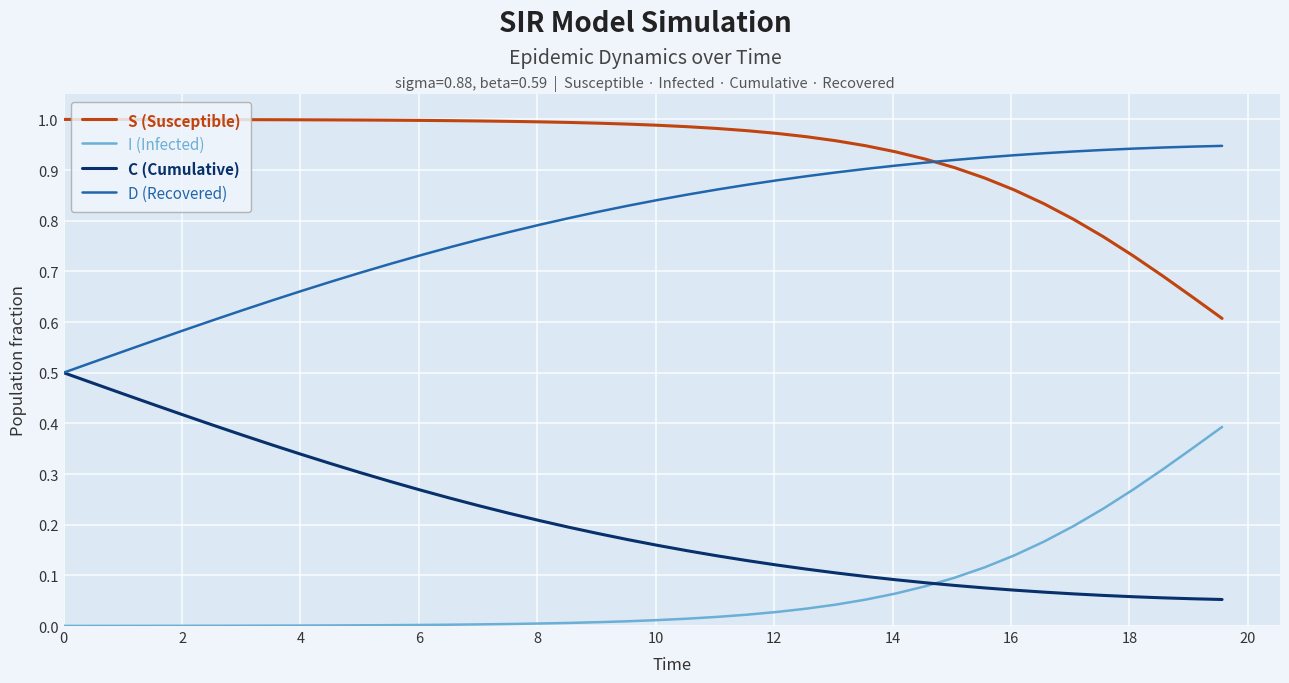

How many intersections are there between C (Cumulative) and I (Infected)?

1